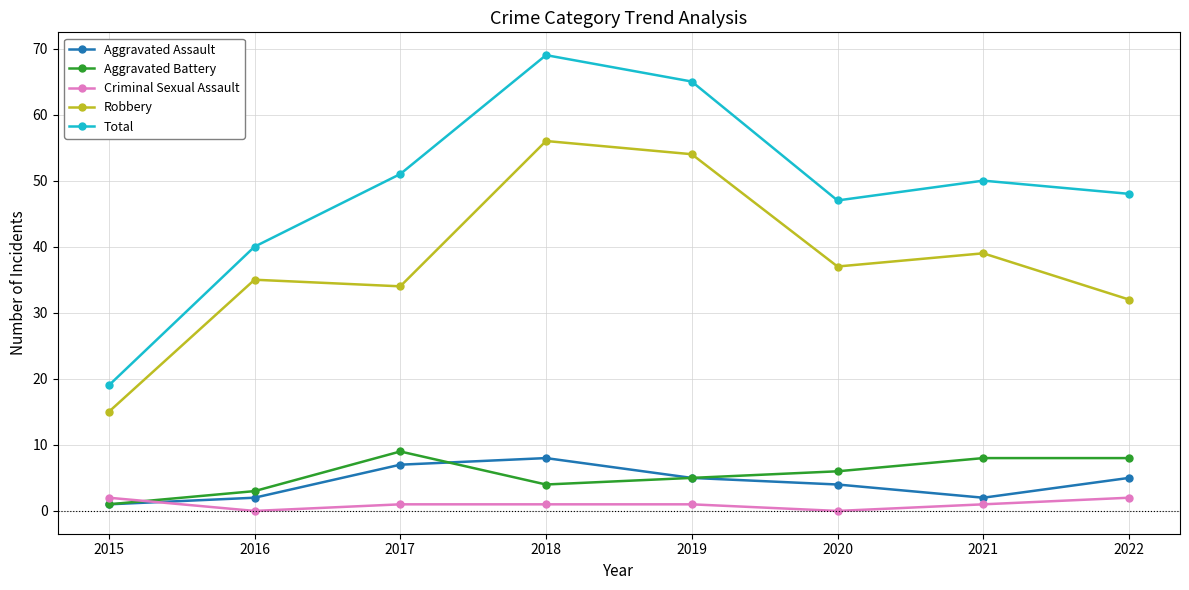

What is the sum of all Aggravated Assault values?

34